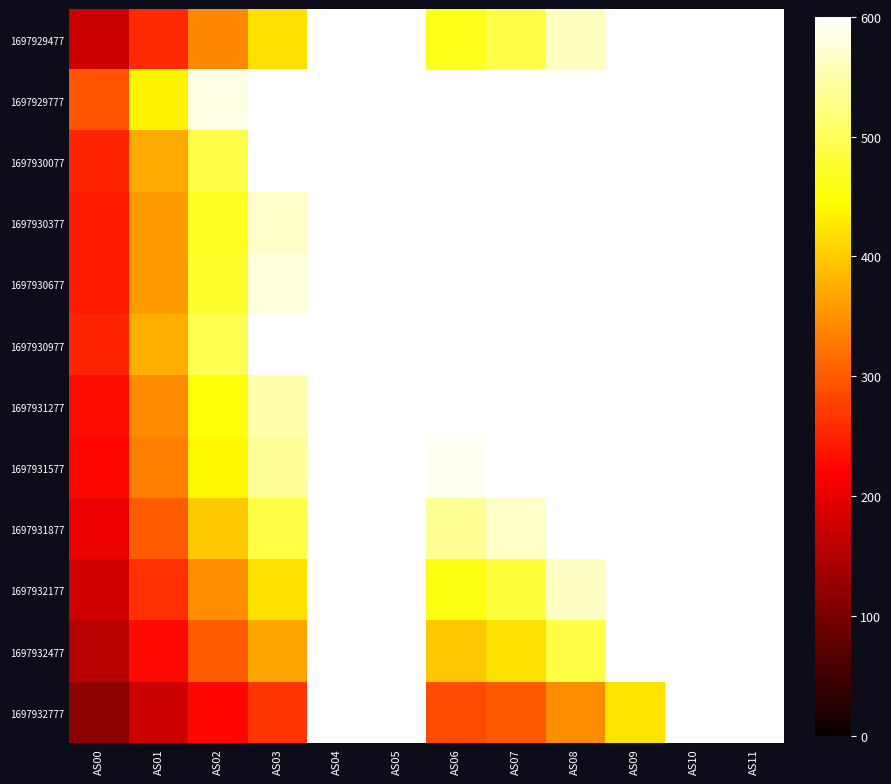

What is the greatest value displayed?

600.0